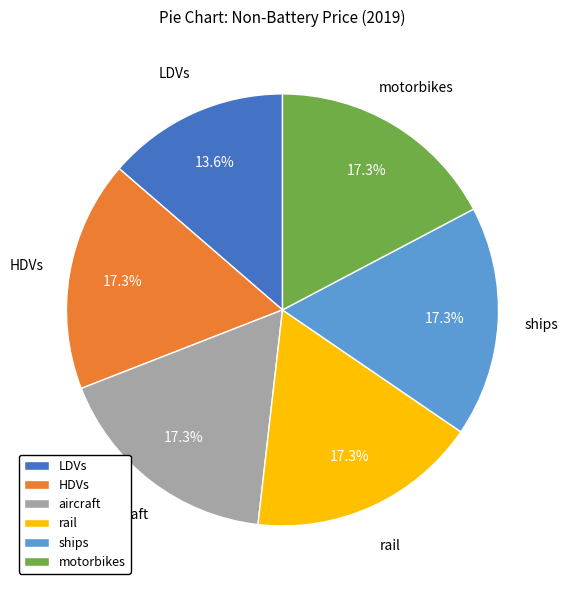

What portion of the pie excludes rail?

82.7%